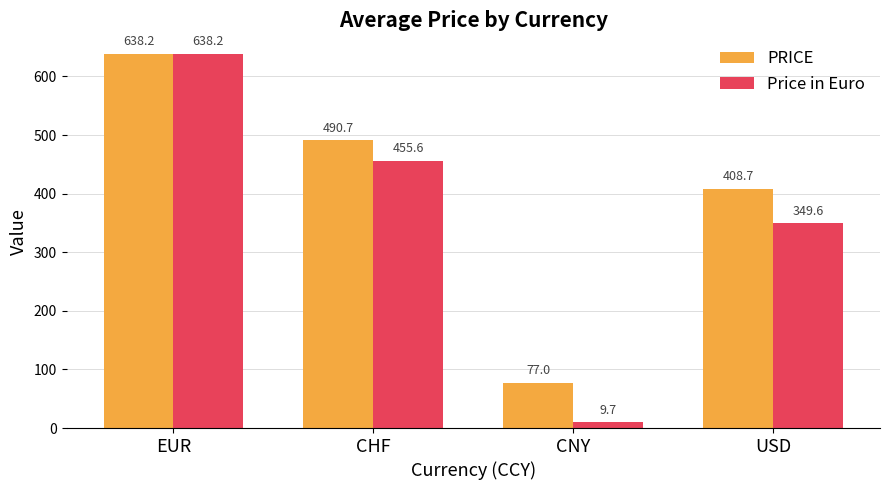

The value of PRICE at CHF is 490.7. True or false?

True